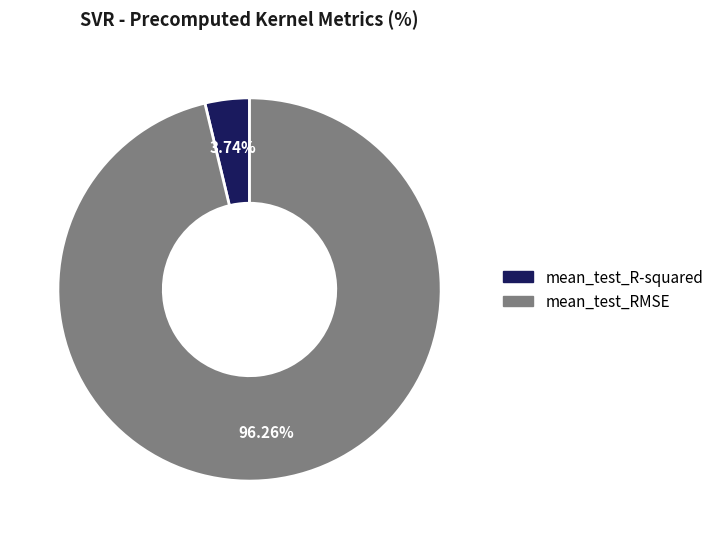

Is it true that mean_test_R-squared is 4% of the pie?

True